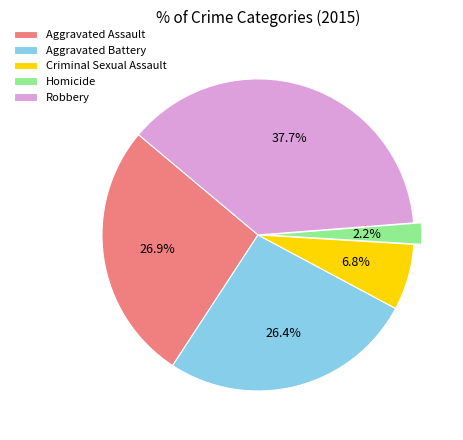

Which slice is the smallest?

Homicide